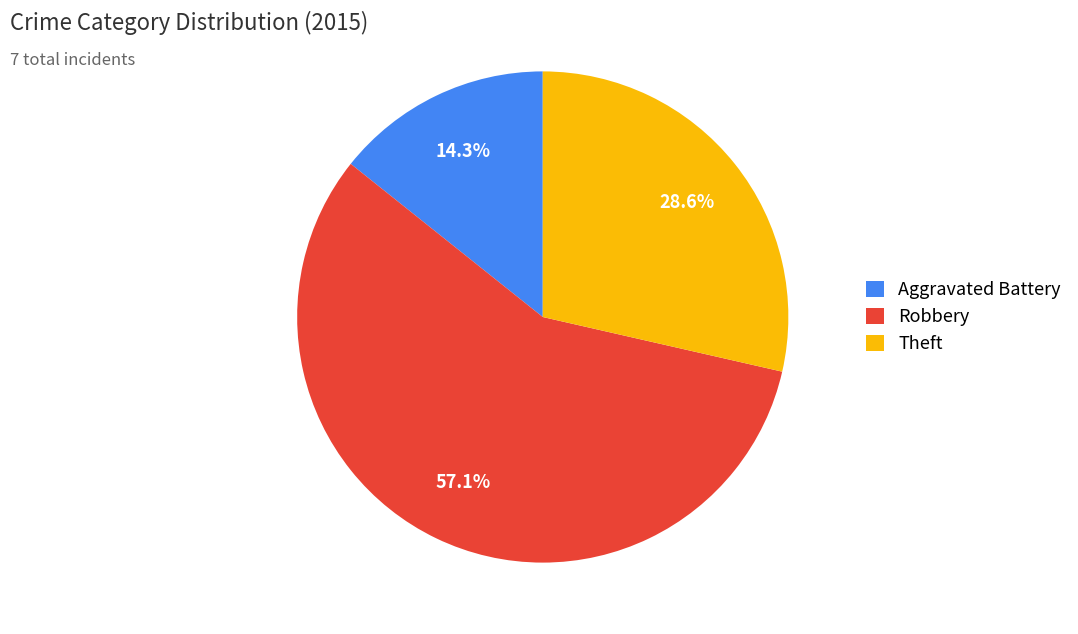

To the nearest percent, what percentage of the pie is Theft?

29%